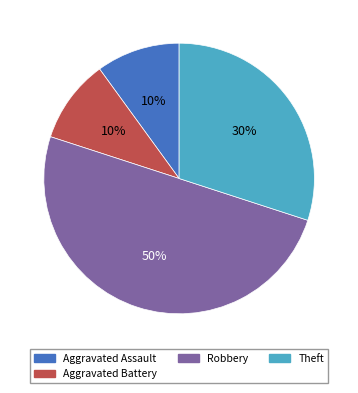

To the nearest percent, what is the average slice percentage?

25%